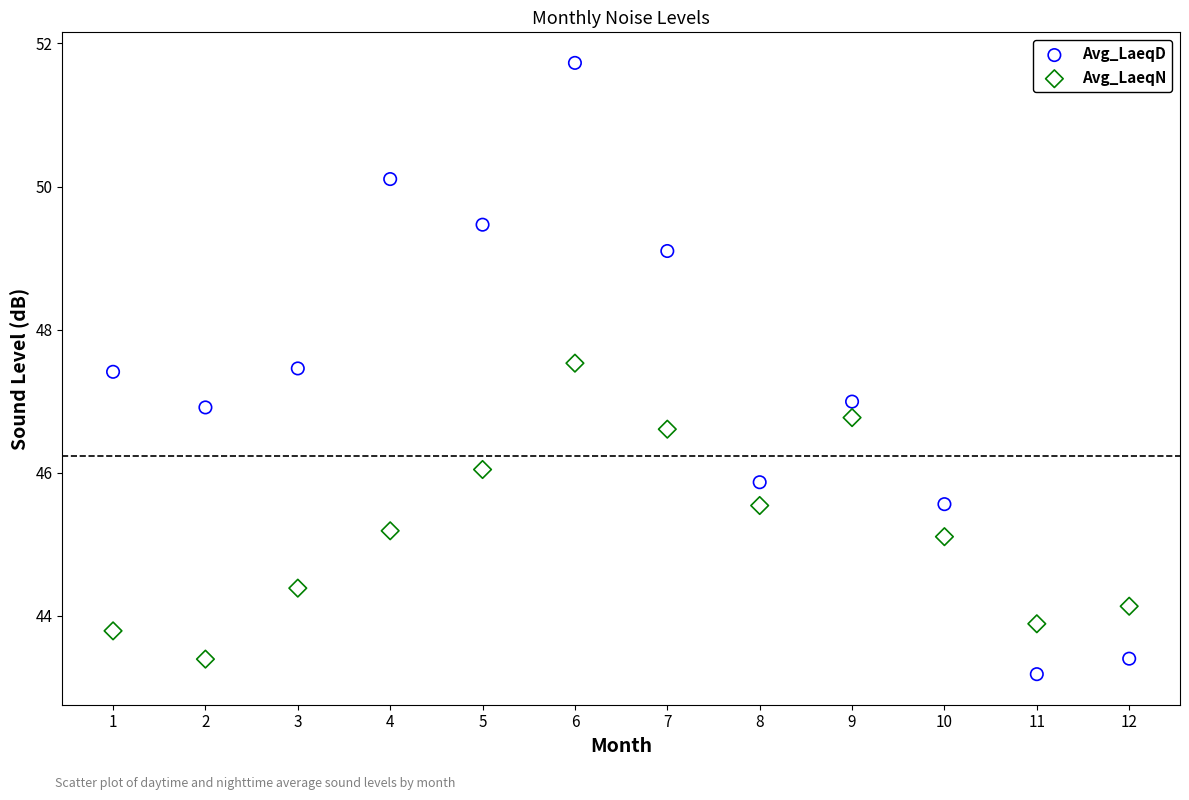

Across all data points, what is the range of Y values (max minus min)?

8.5